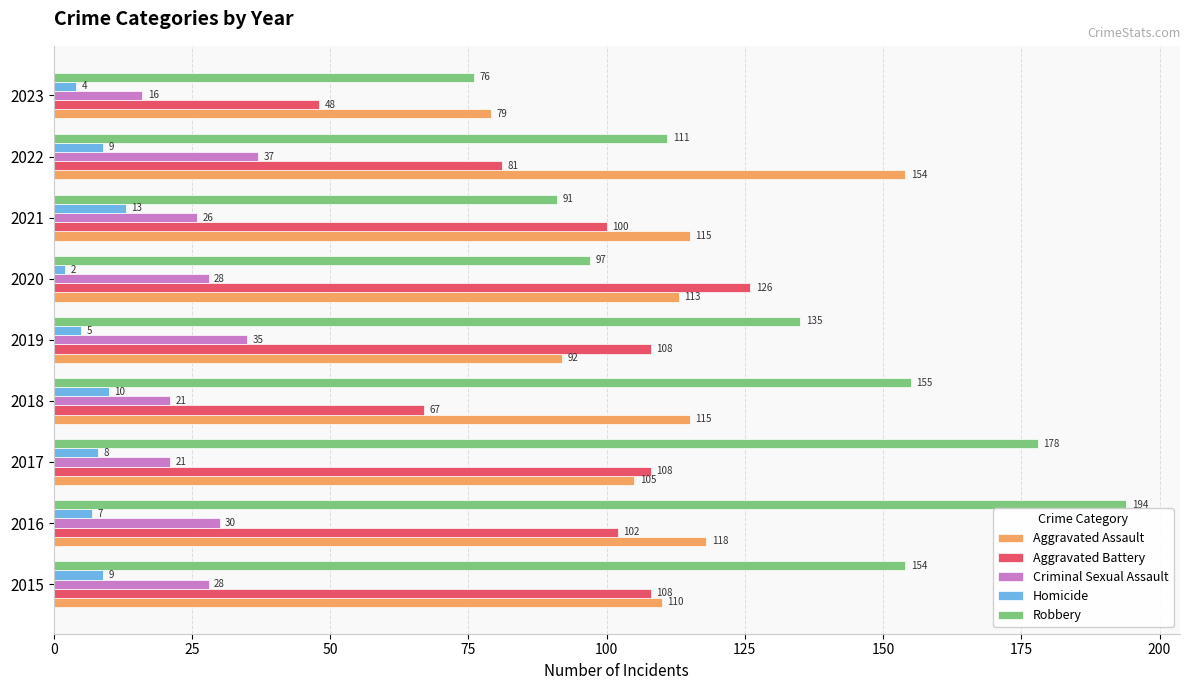

What are all the series names shown in the legend?

Aggravated Assault, Aggravated Battery, Criminal Sexual Assault, Homicide, Robbery